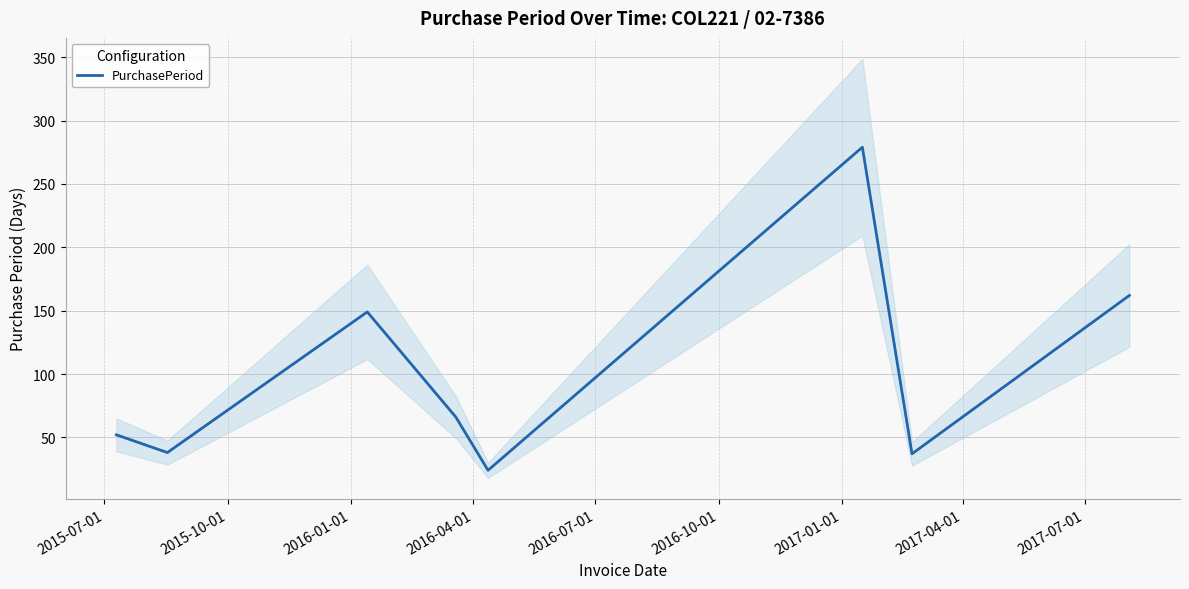

Reading left to right, extract all data points from this chart.

52	38	149	66	24	279	37	162